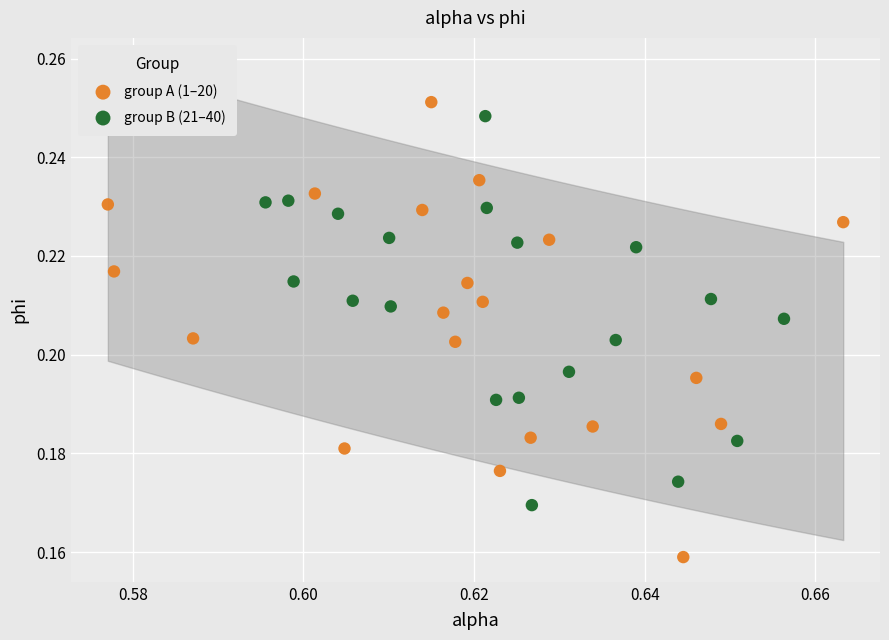

Which series has the largest Y range (max minus min)?

group A (1–20)